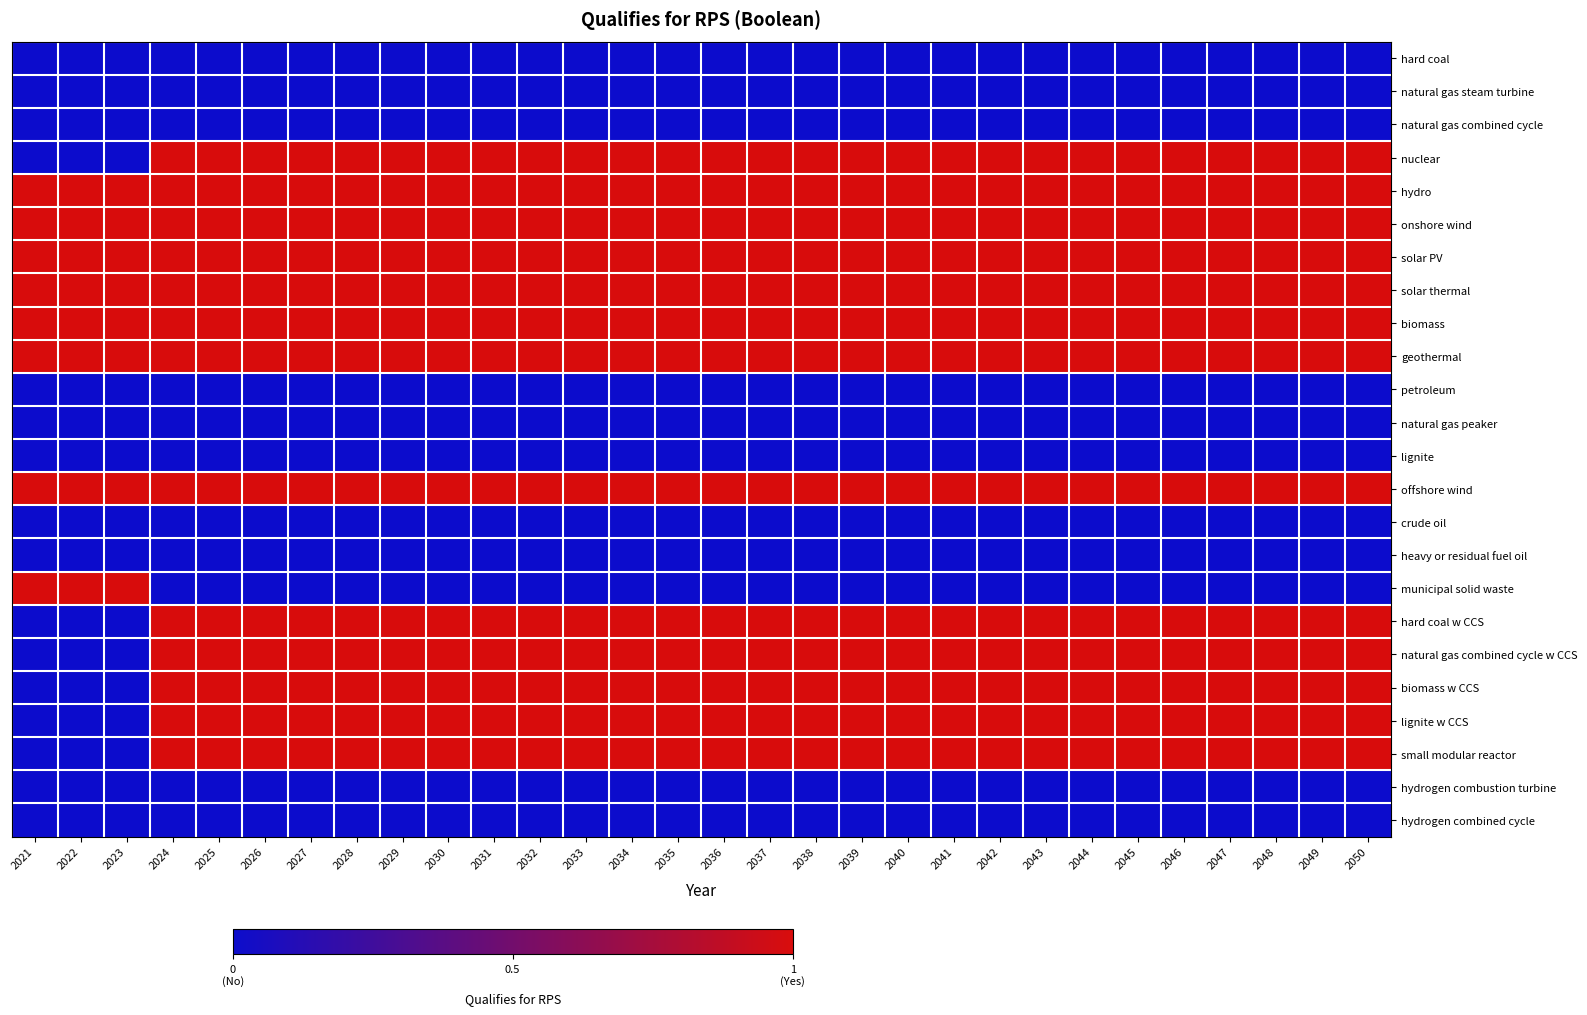

Which series changed the most between 2034 and 2038?

hard coal